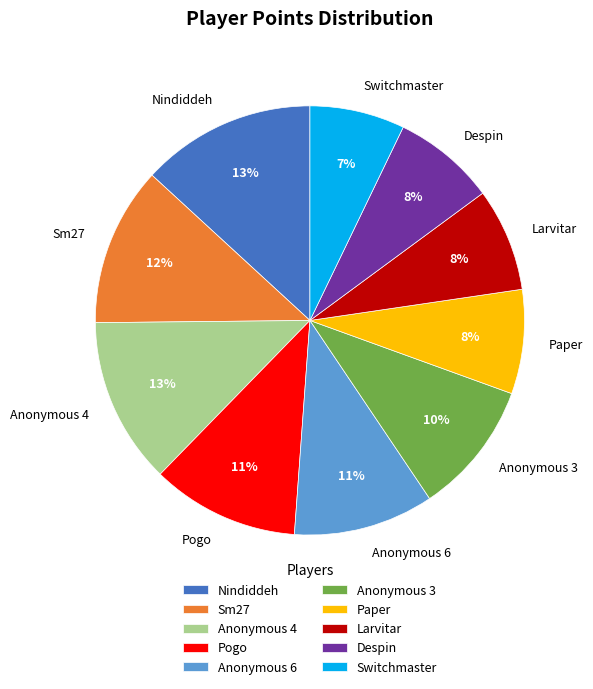

Is Switchmaster the majority of the pie?

No